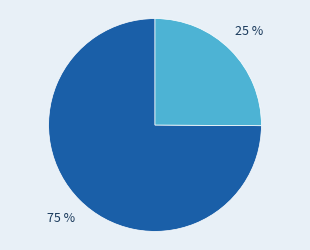

How many segments does this pie chart have?

2